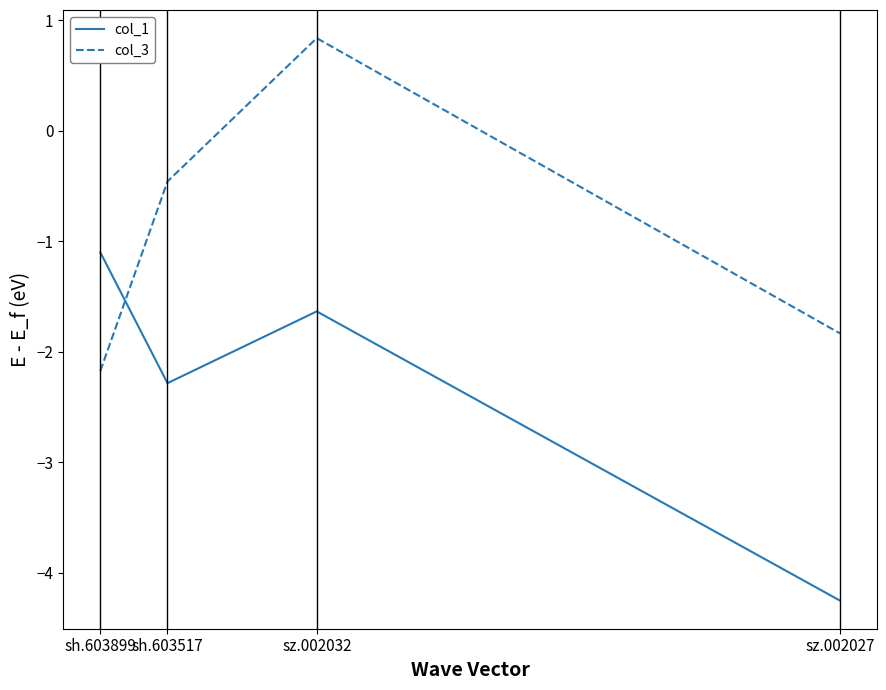

How many negative values does the col_3 series have?

3